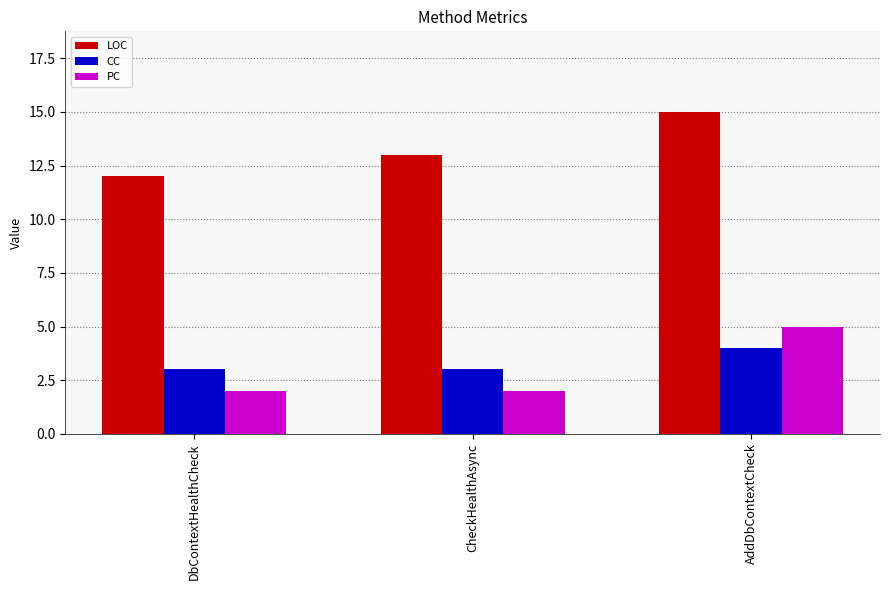

At how many categories does at least one series exceed 9?

3